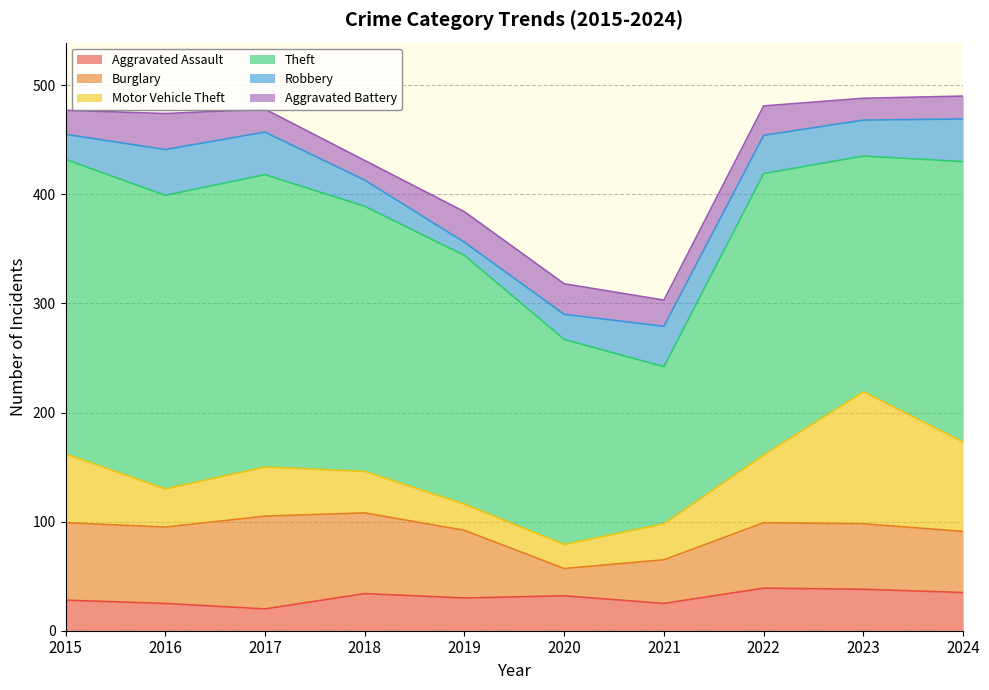

At which label does Aggravated Battery first exceed 24?

2016